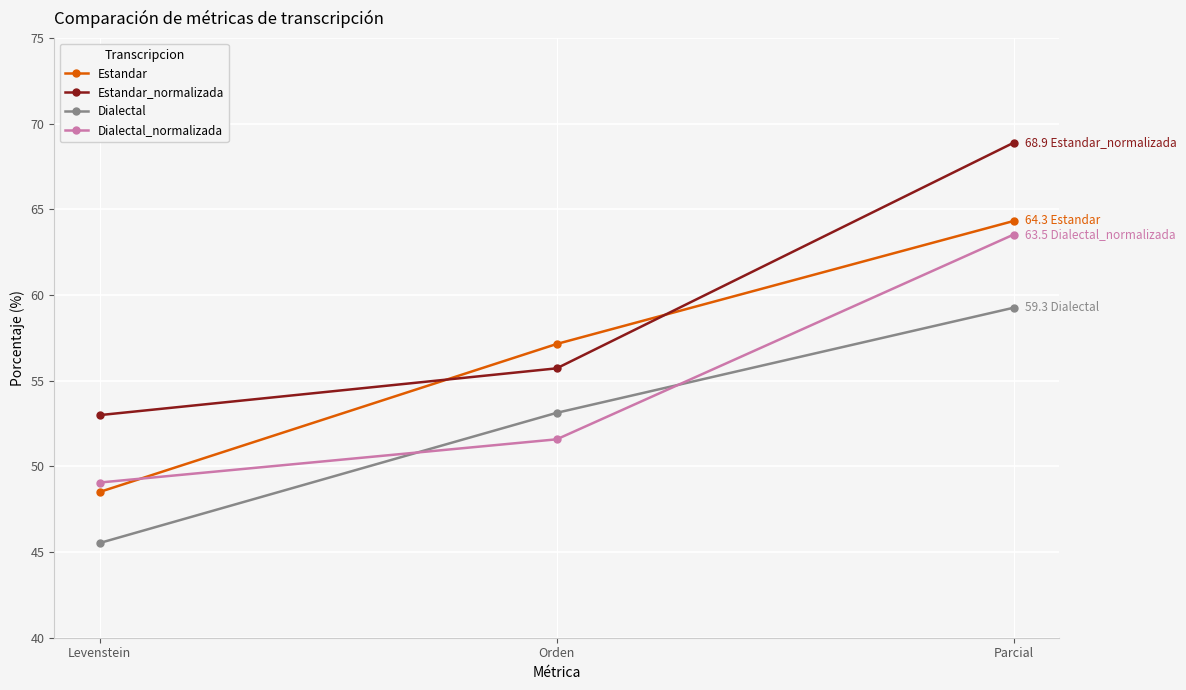

At which label is Dialectal closest to 52?

Orden